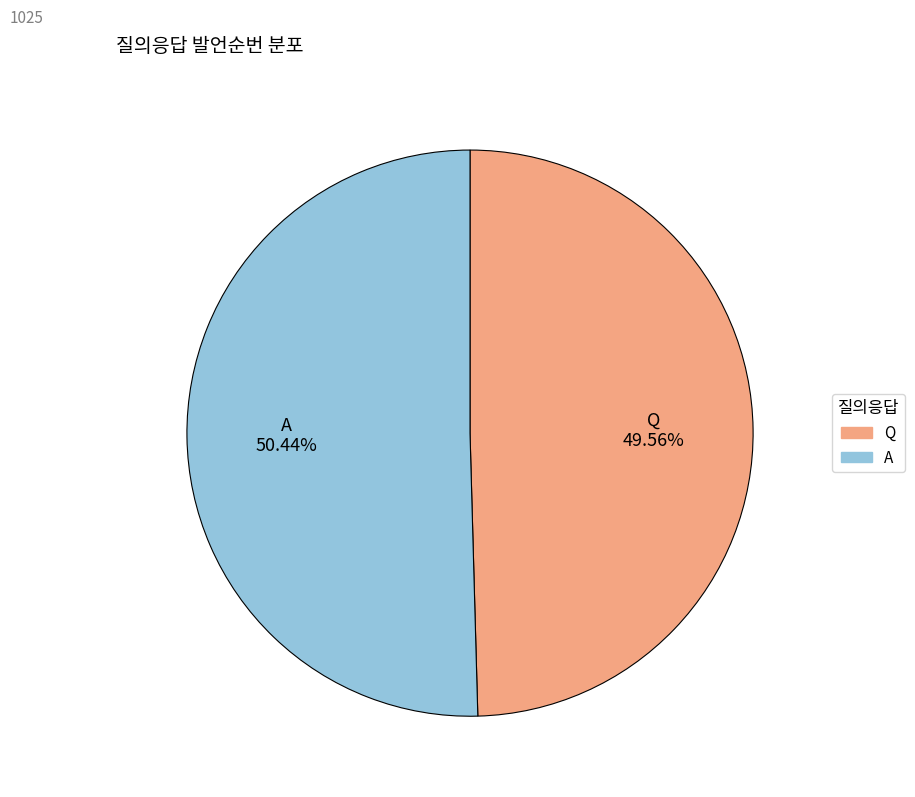

Which has a higher value, A or Q?

A